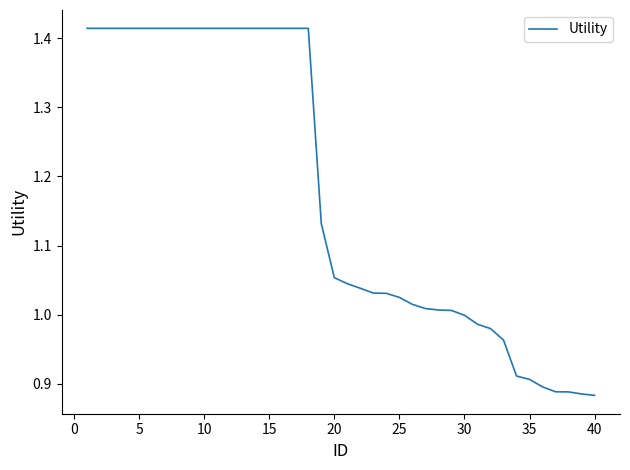

What is the difference between the maximum and minimum values?

0.5